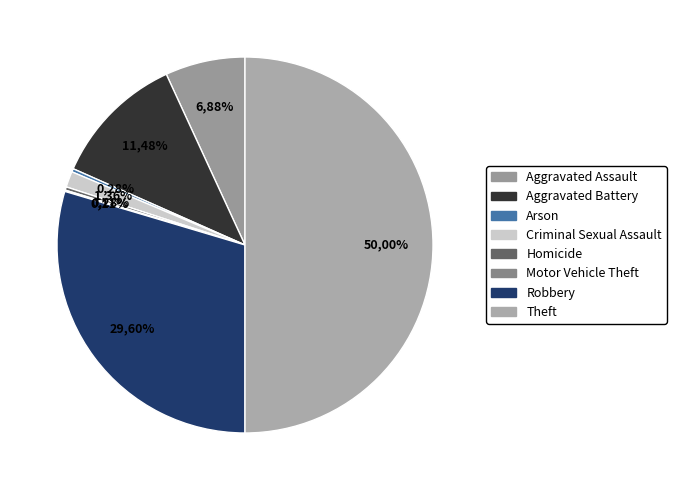

Combined, do Theft and Aggravated Battery account for over 50%?

Yes